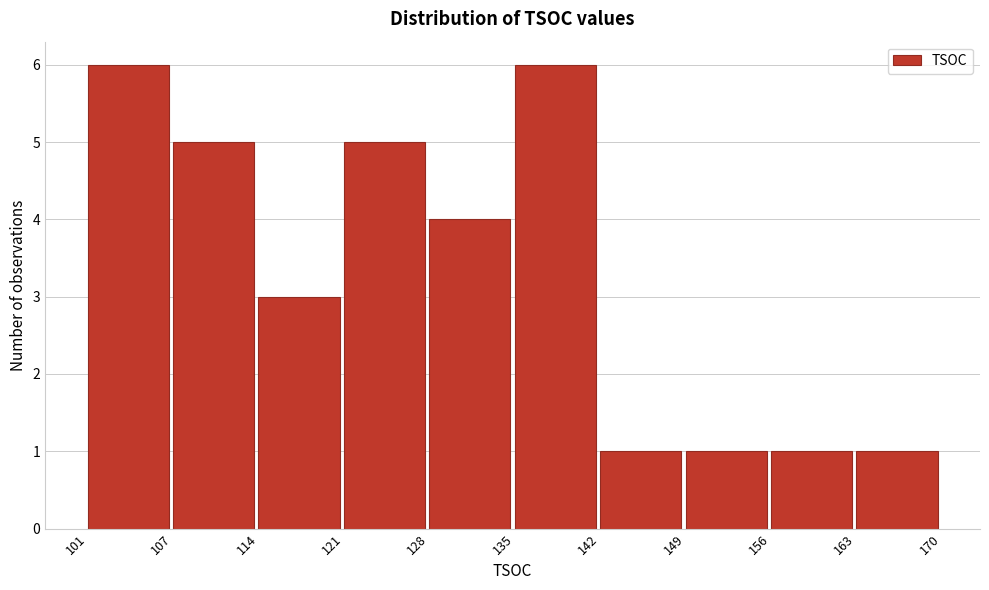

Reading left to right, extract all data points from this chart.

6	5	3	5	4	6	1	1	1	1